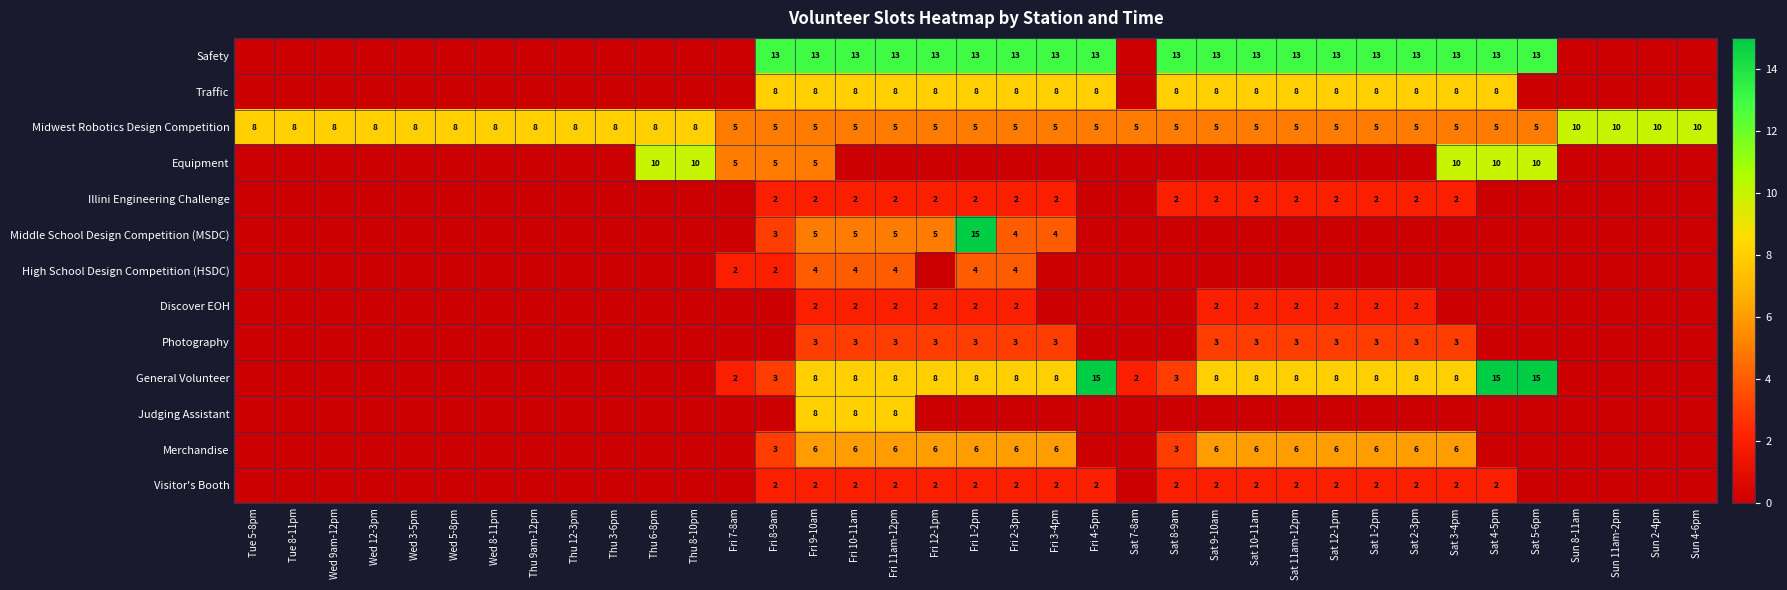

What is the spread (max minus min) of values at Fri 9-10am?

11